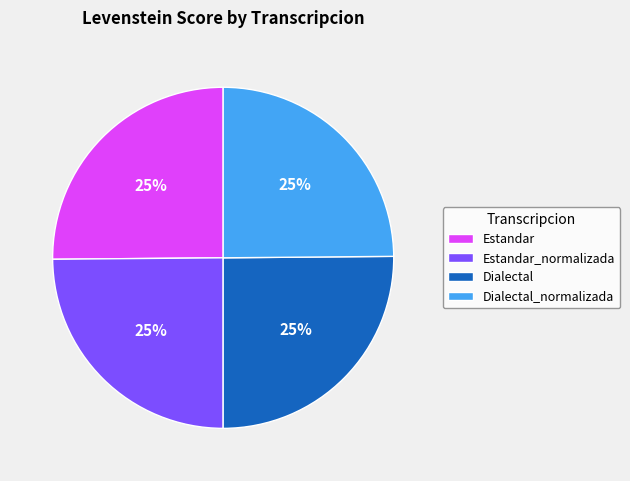

Does Estandar_normalizada represent more than half of the total?

No